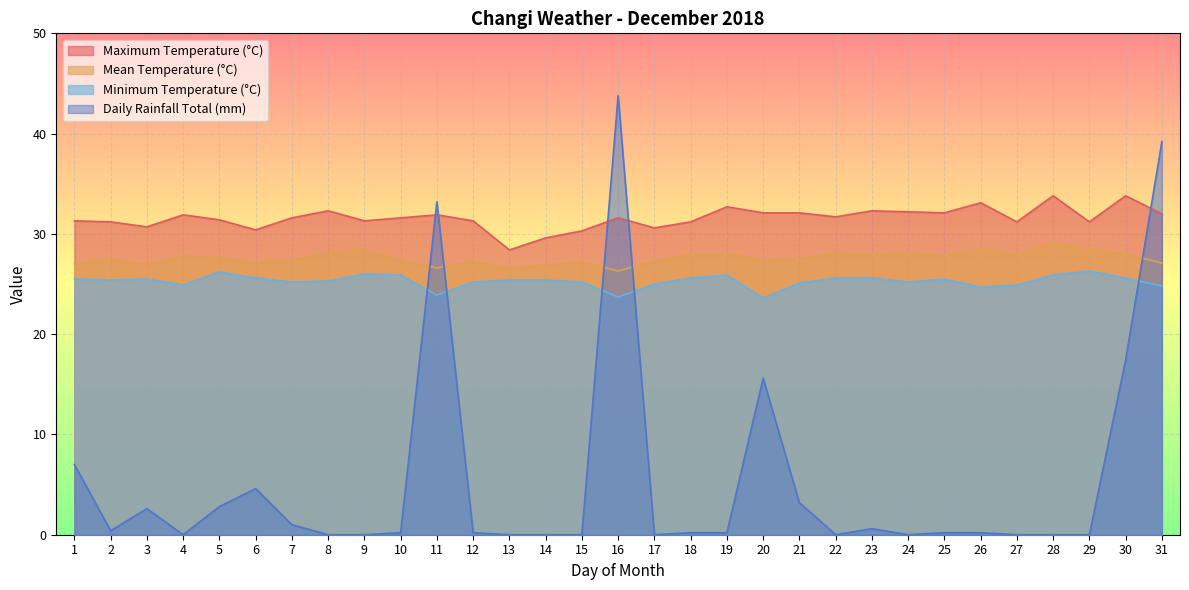

At how many categories does at least one series exceed 31?

25